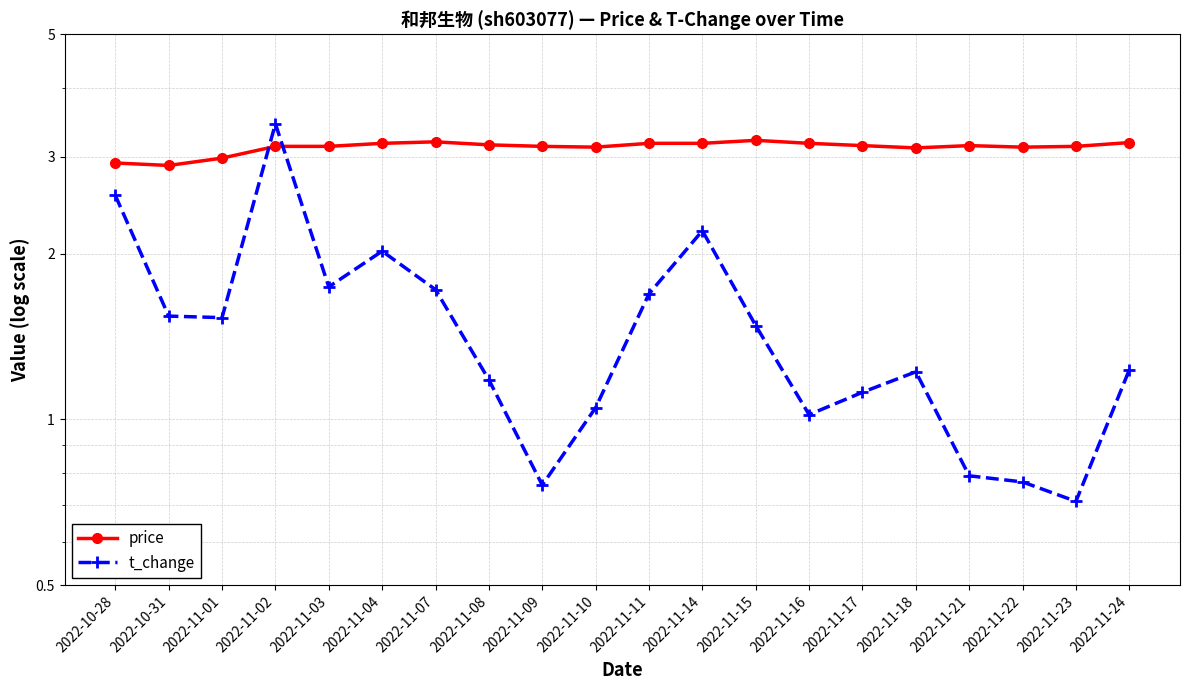

In t_change, how many points are higher than both neighbors (excluding endpoints)?

4